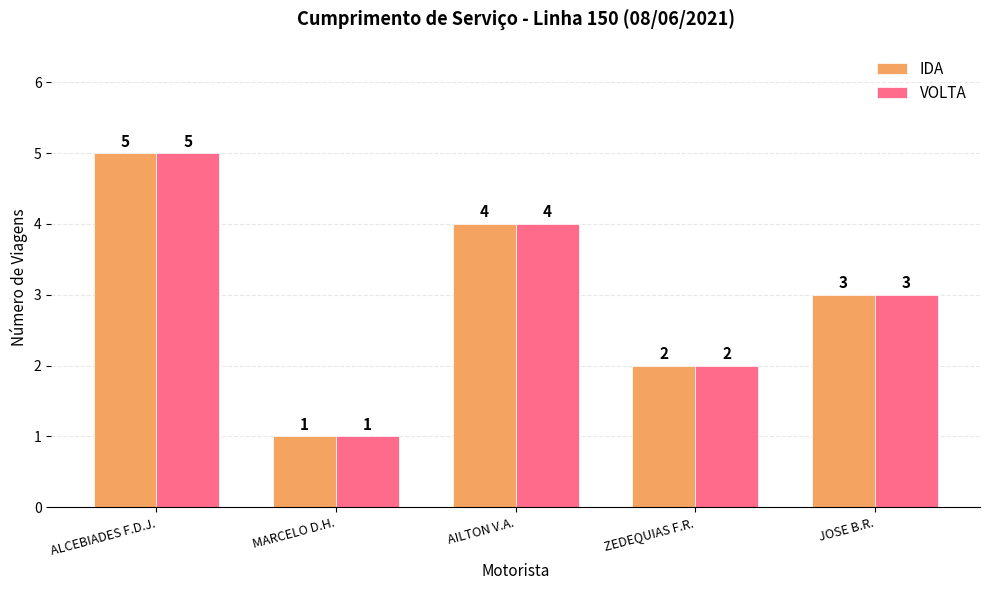

The VOLTA series shows 5 at JOSE B.R.. True or false?

False